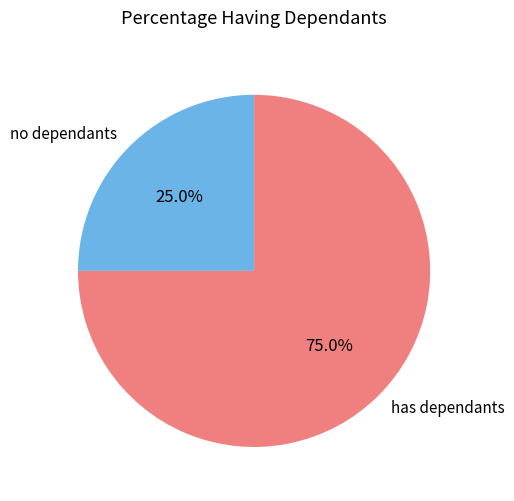

Rank the categories by value from lowest to highest.

no dependants, has dependants